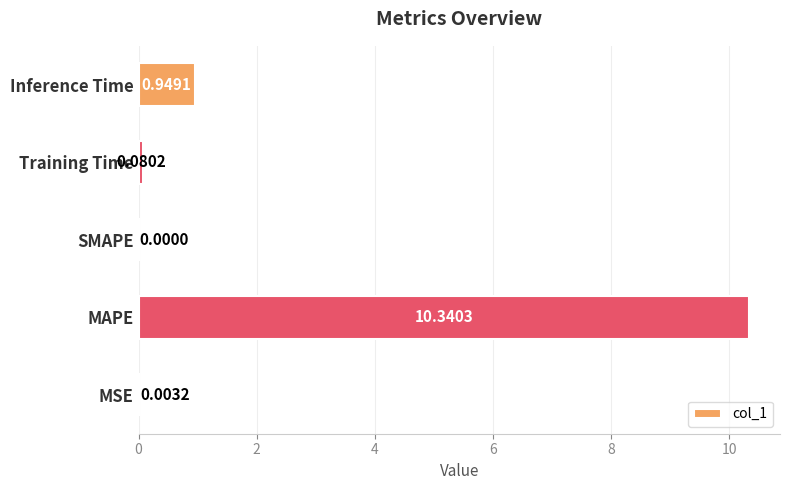

What is the sum of the values at Training Time and Inference Time?

1.0